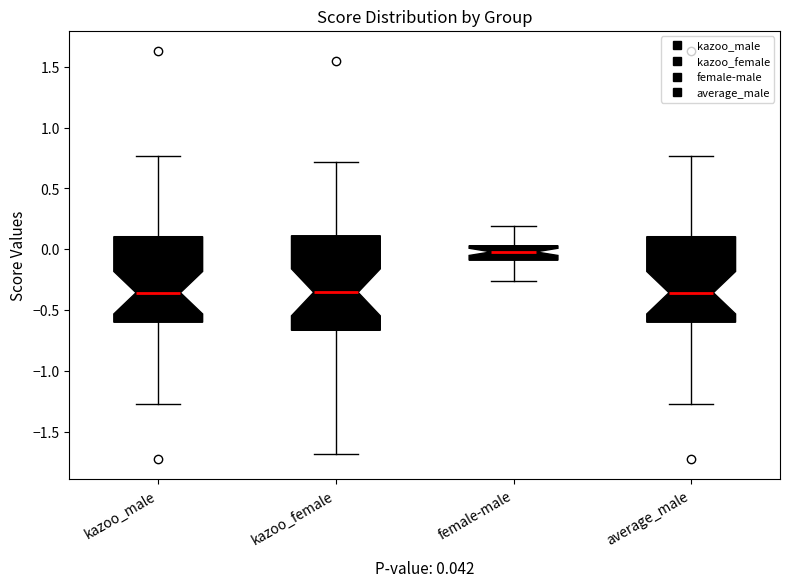

Comparing the boxes themselves (not the whiskers), which one is the tallest?

kazoo_female